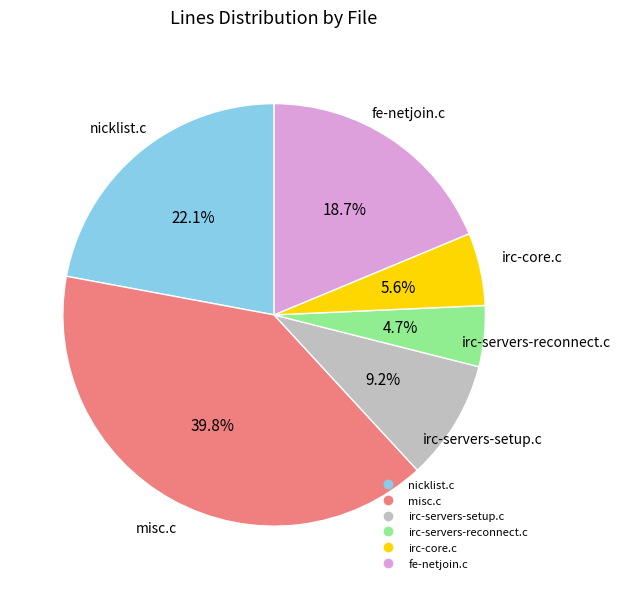

Count the number of slices in the pie.

6